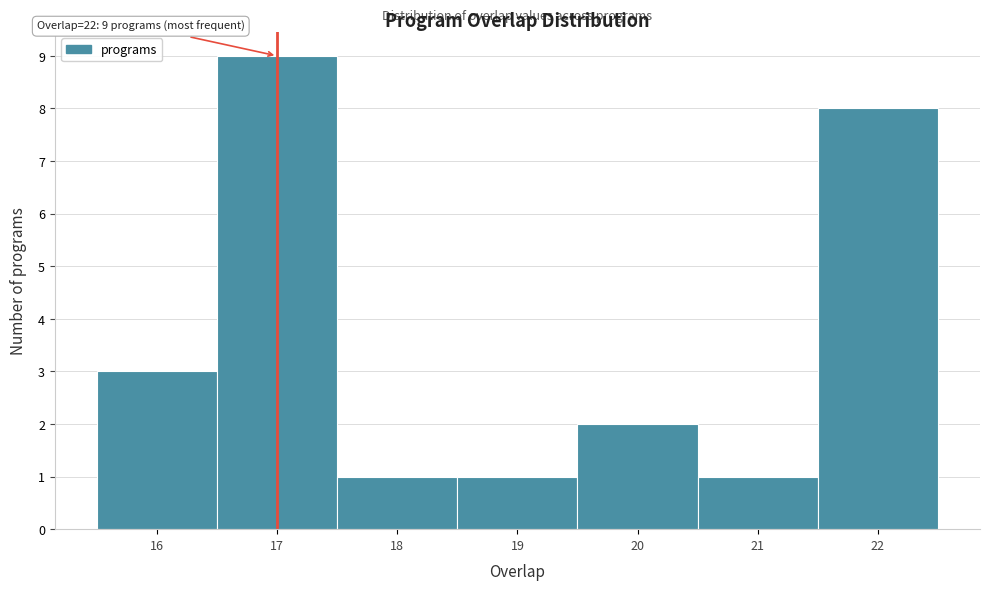

Over which range of the x-axis is the bar tallest?

16.5 to 17.5